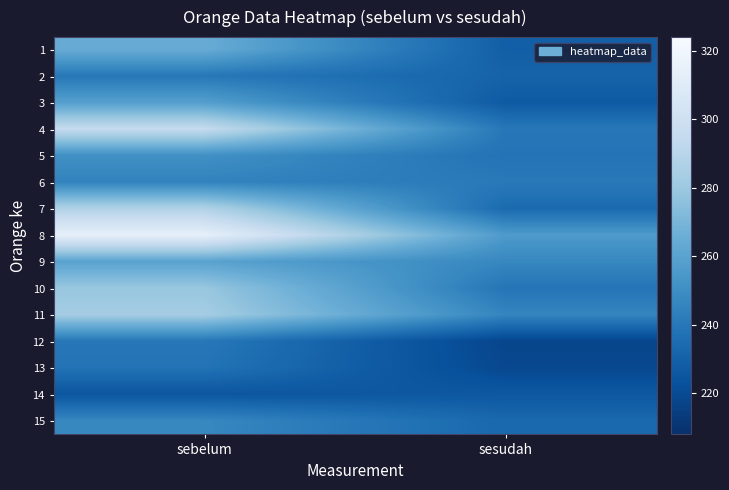

At how many categories does at least one series exceed 260?

1